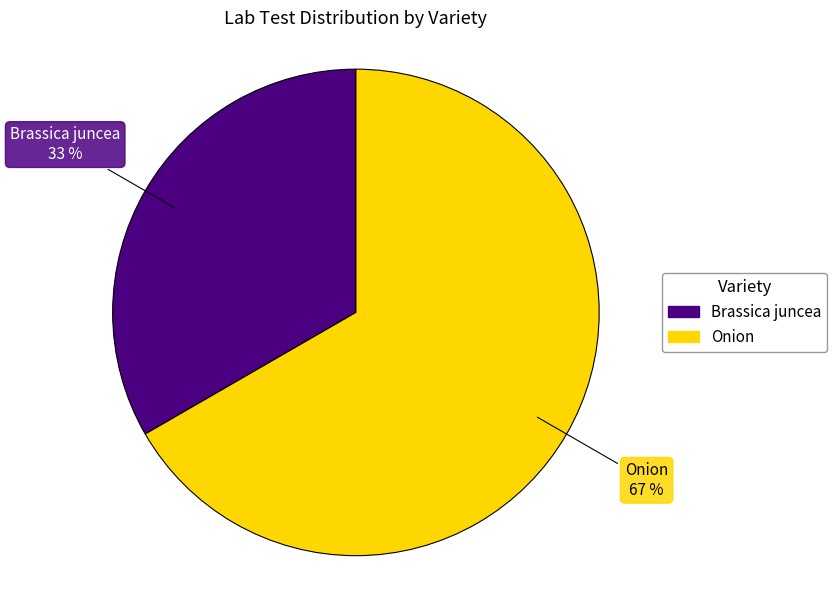

Which category has the smallest portion of the pie?

Brassica juncea